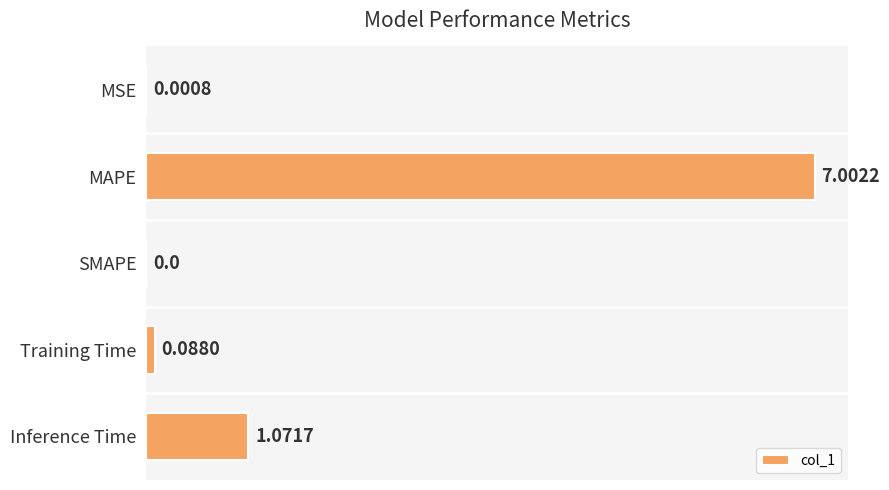

How many categories are shown in the chart?

5